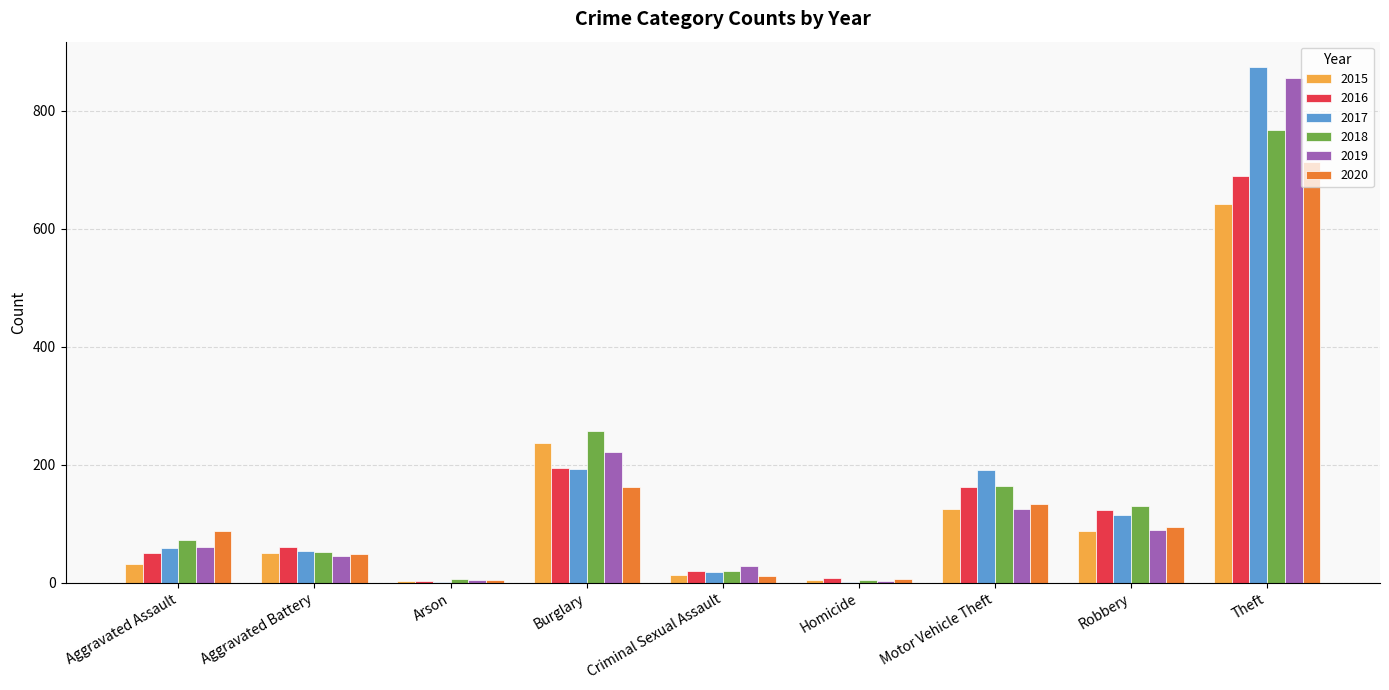

Which category has the highest value in the 2018 series?

Theft